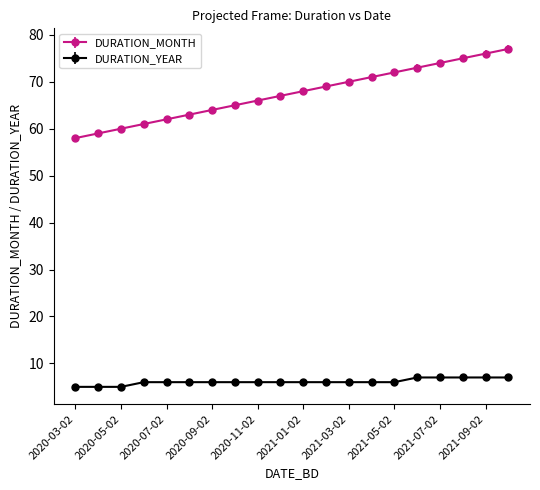

What is the smallest value displayed?

5